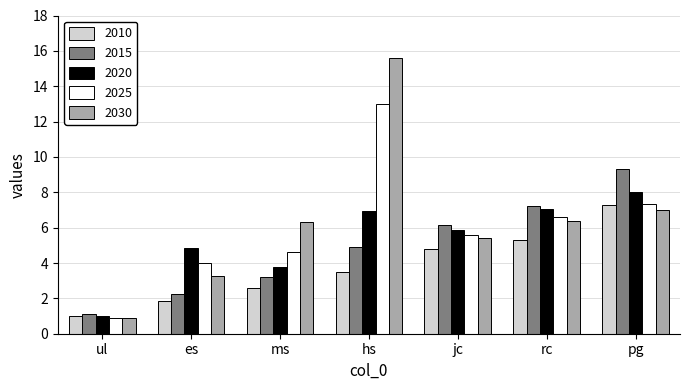

Which series has the widest spread of values?

2030